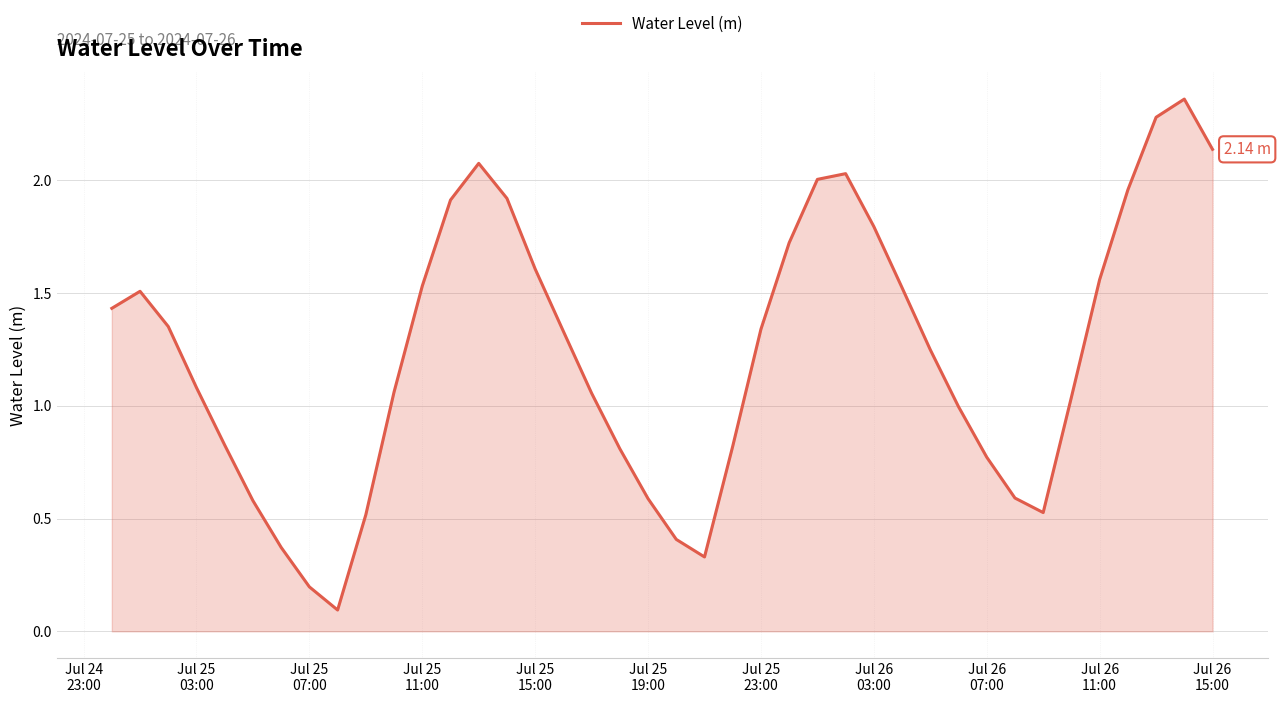

What is the average value?

1.2